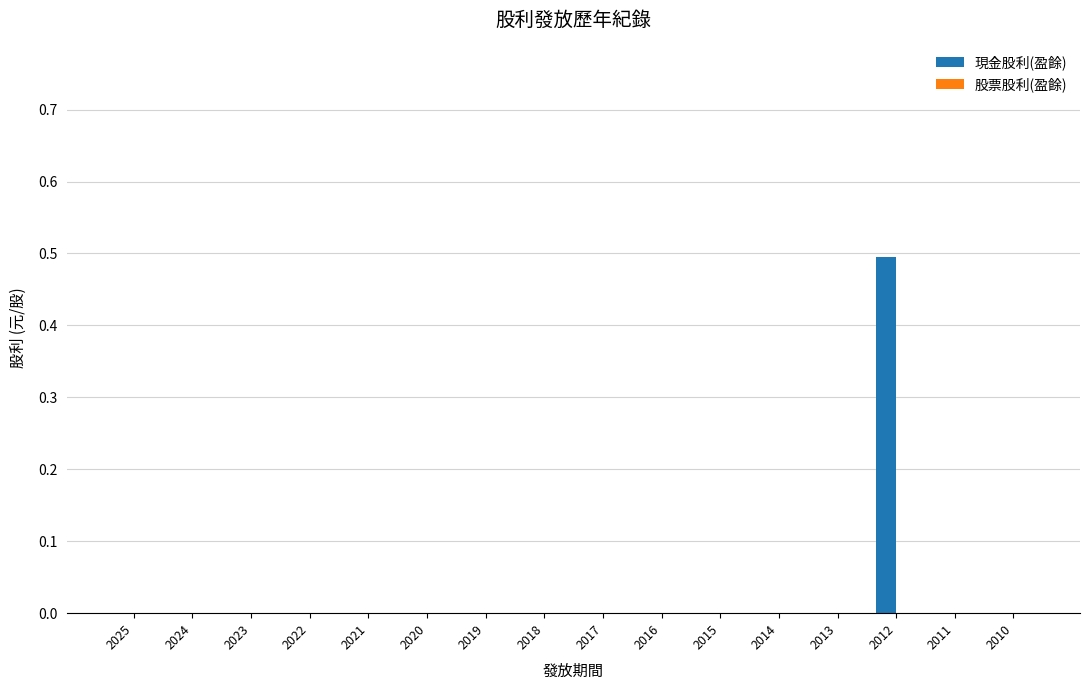

What is the maximum value shown in the chart?

0.5